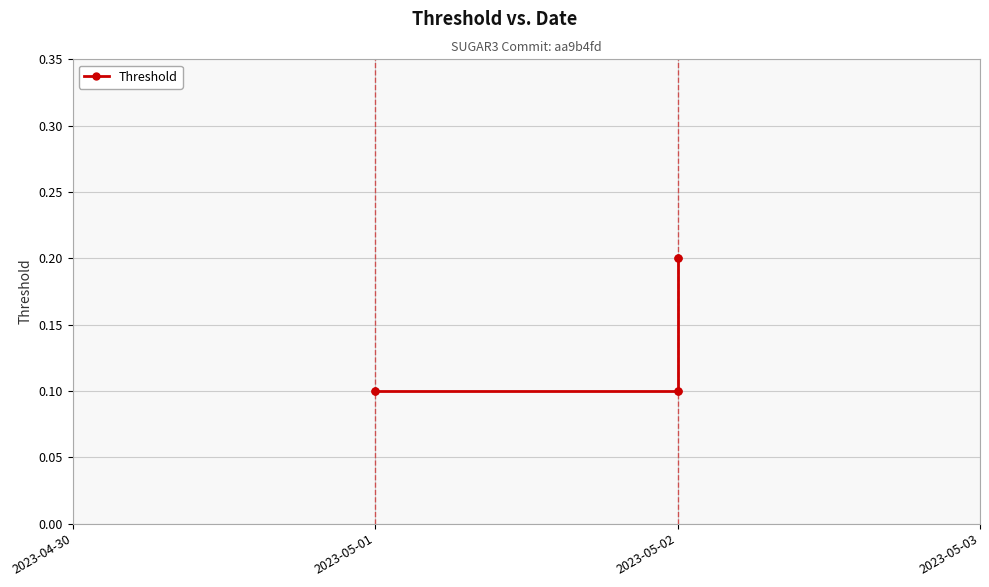

What is the greatest value displayed?

0.2